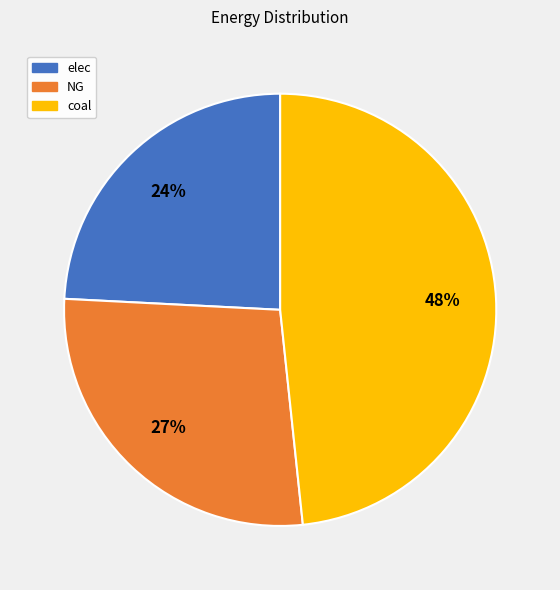

What is the largest slice in the pie chart?

coal